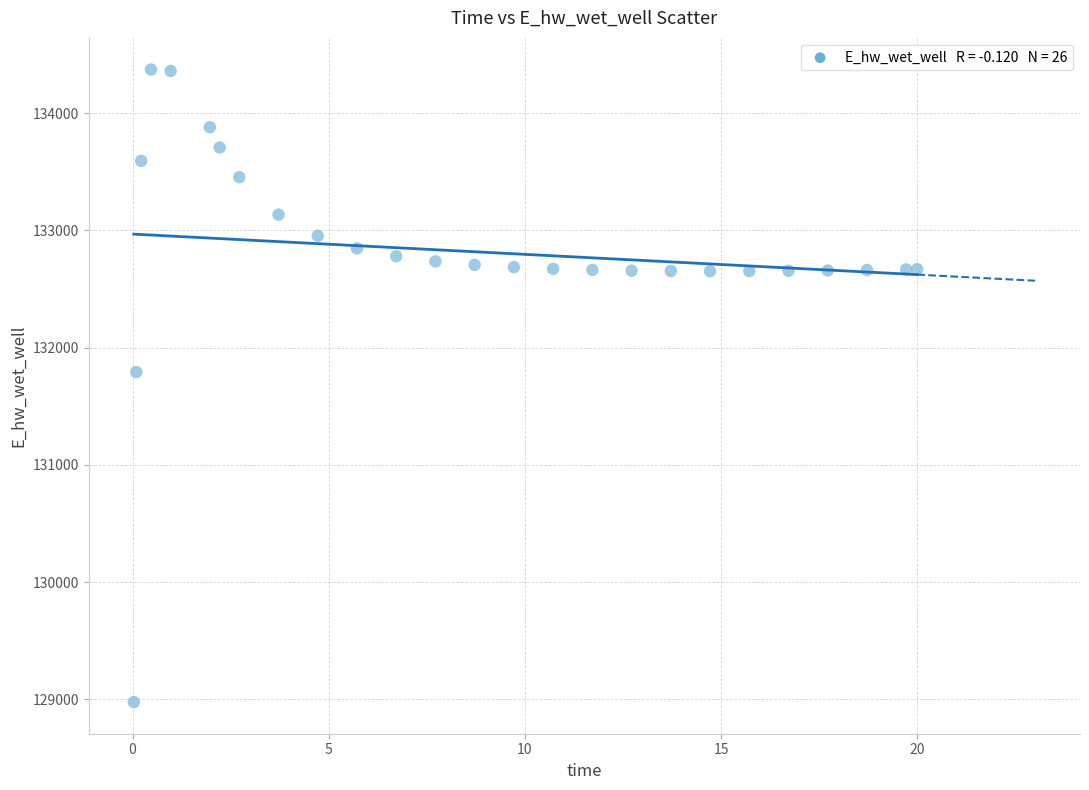

What is the range of Y values (max minus min)?

5397.5